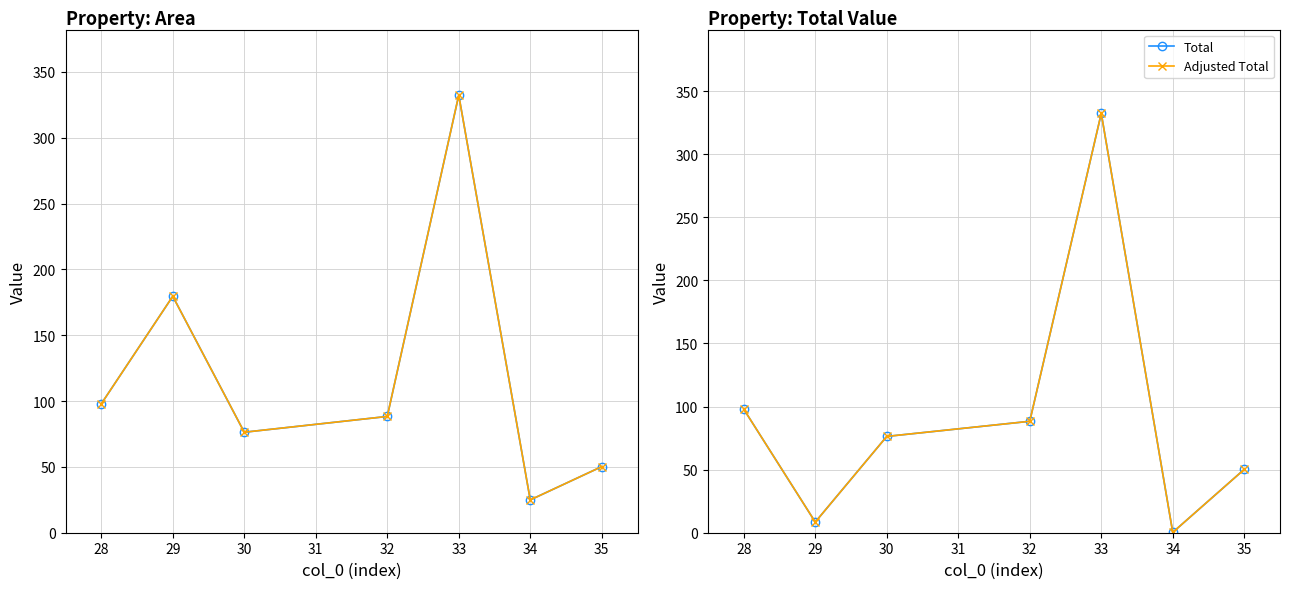

Which series has the largest total across all categories?

area